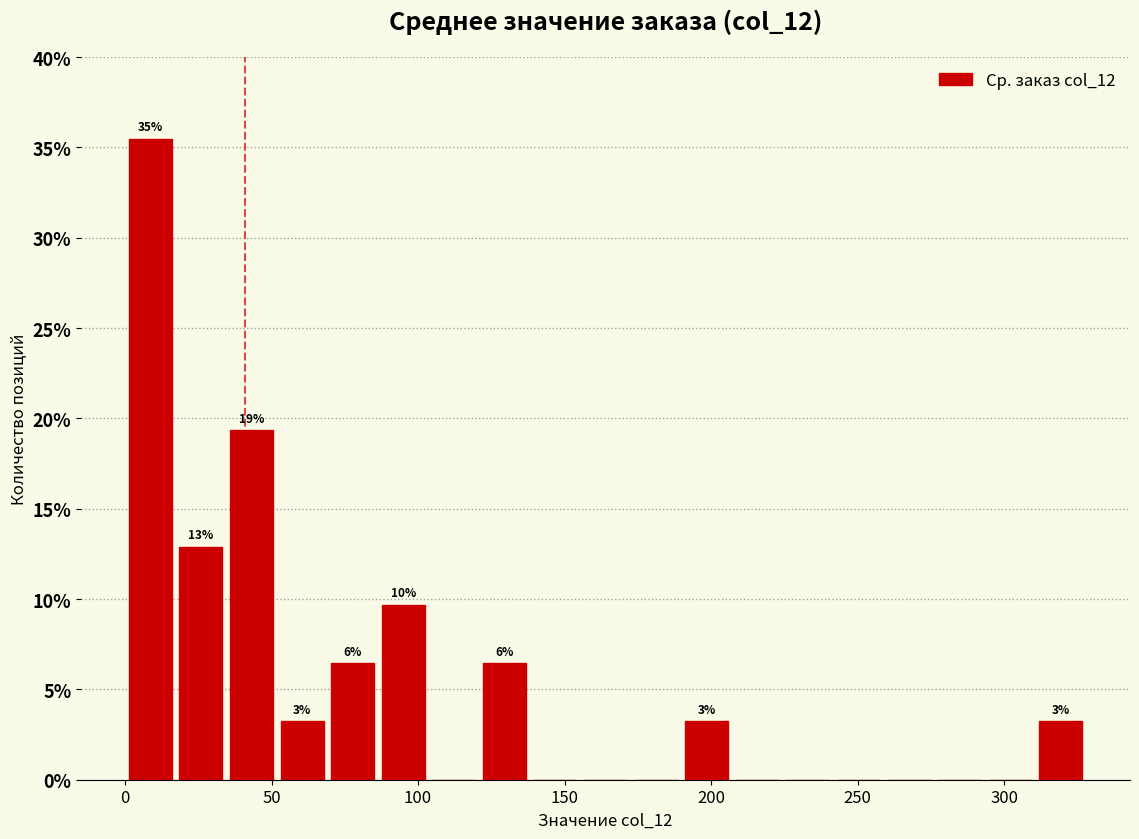

Around what value on the x-axis is the tallest bar? Give the approximate position of its centre, as read against the axis.

10